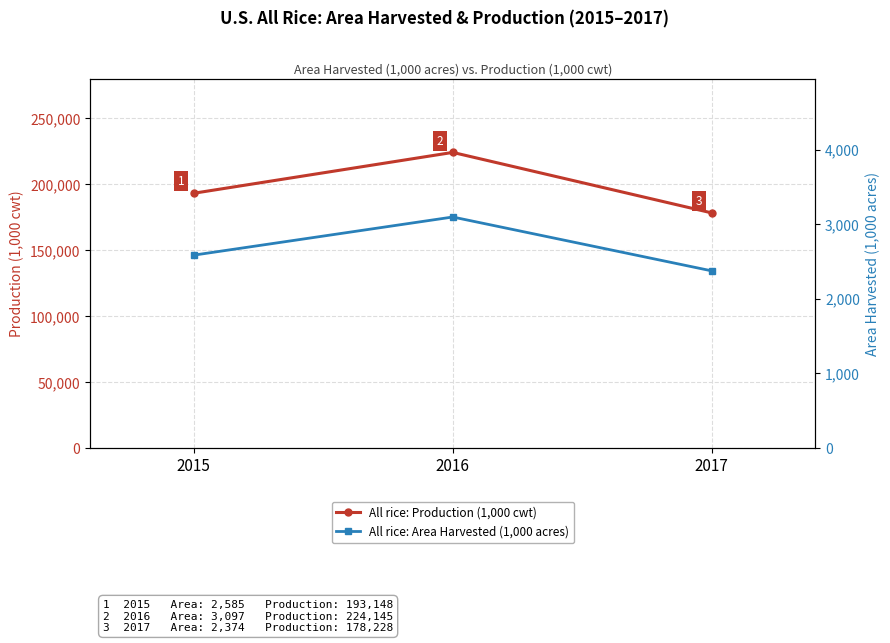

Is it true that All rice: Production (1,000 cwt) equals 224145 at 2016?

True